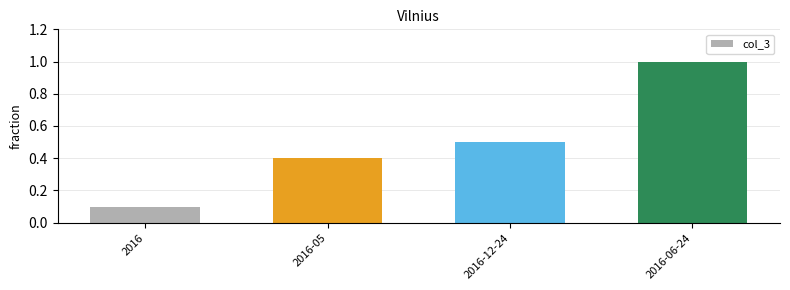

What is the average value?

0.5